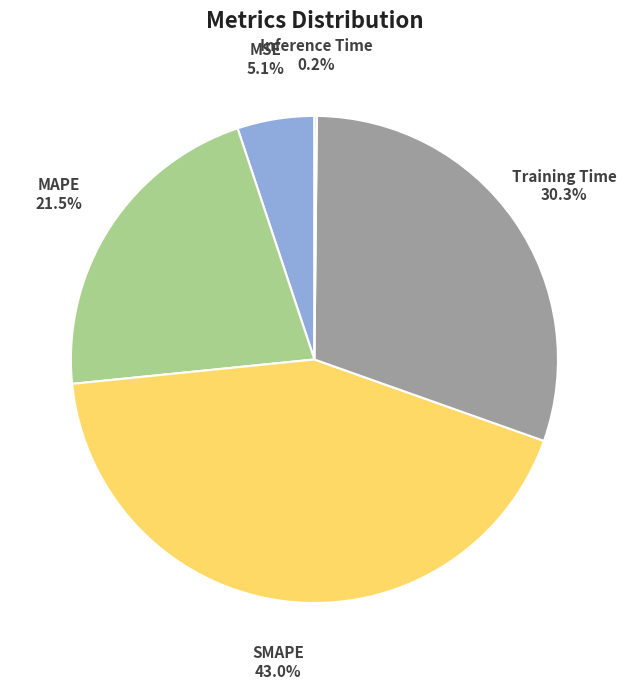

To the nearest percent, what is the difference between the largest and smallest slice percentages?

43%